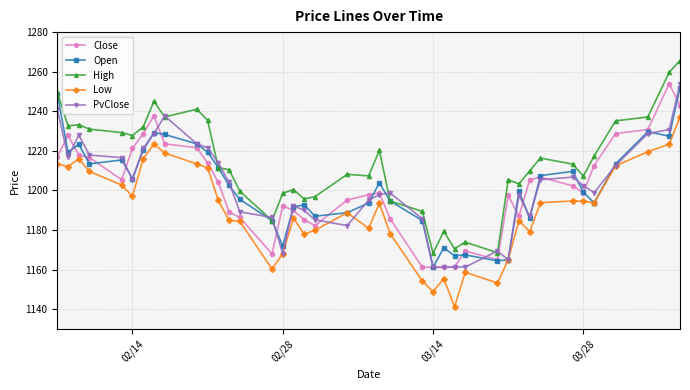

True or false: PvClose has more than 0 points higher than both neighbors.

True